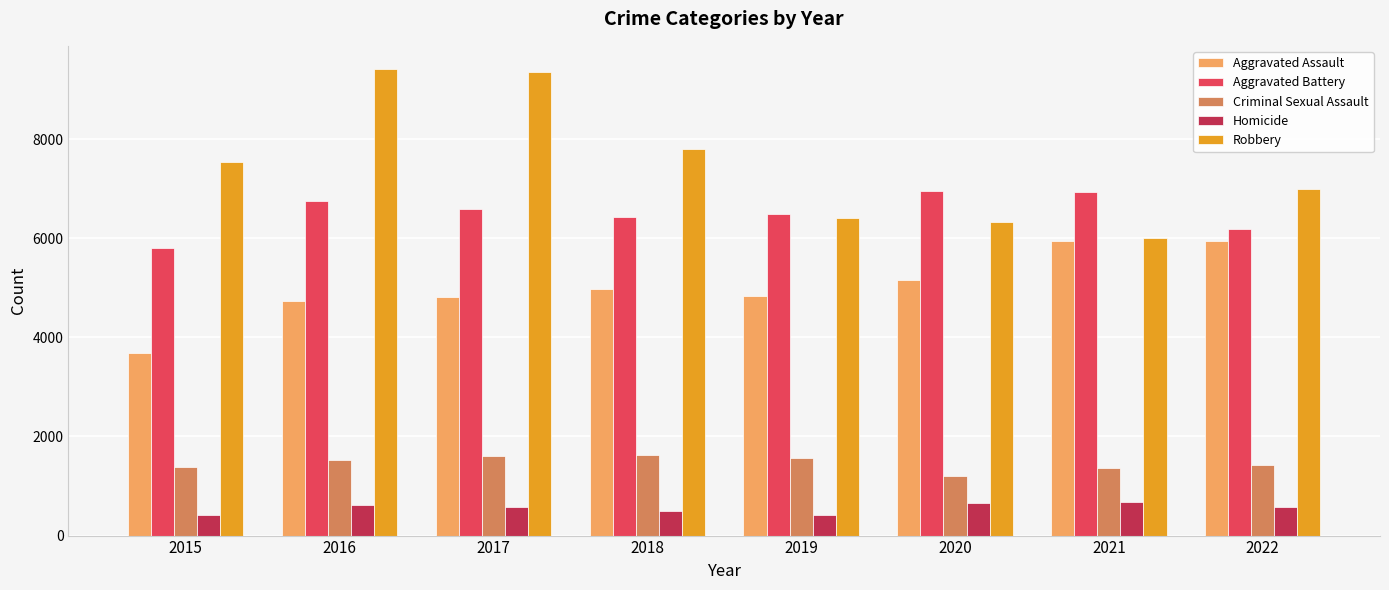

At which label does Homicide first exceed 581?

2016